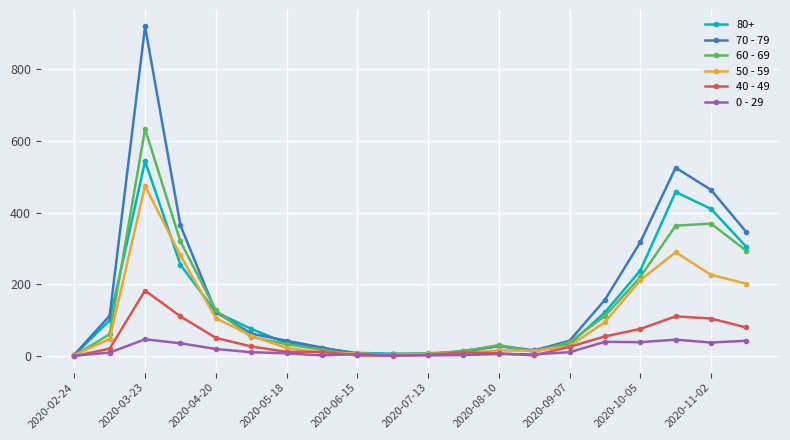

List the series in order of their peak value, highest first.

70 - 79, 60 - 69, 80+, 50 - 59, 40 - 49, 0 - 29